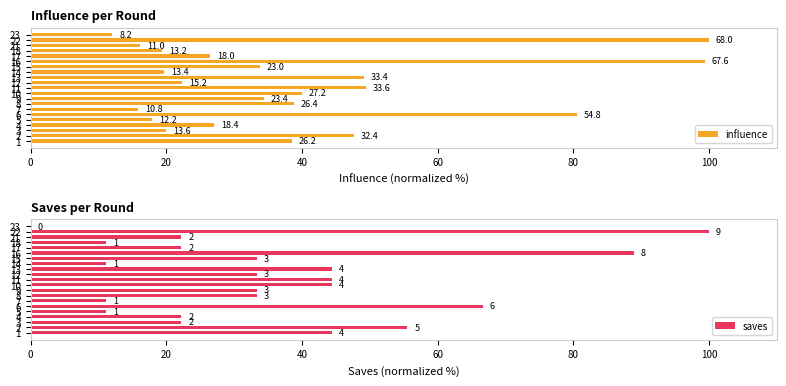

Between 4 and 3, which is larger?

4